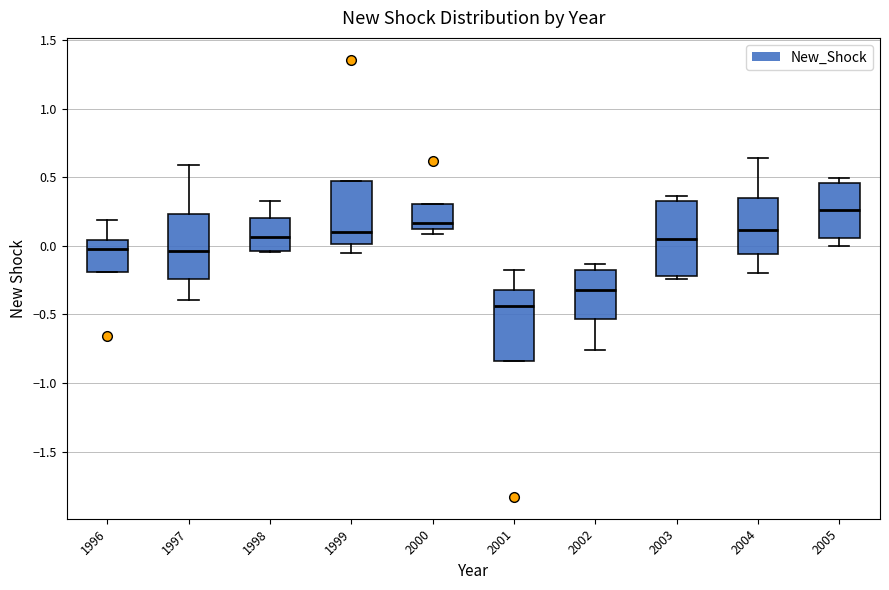

Where is the lower edge of the box at x = 1996 on the y-axis? The values are not printed on the chart, so give them approximately, as read against the axis.

-0.20